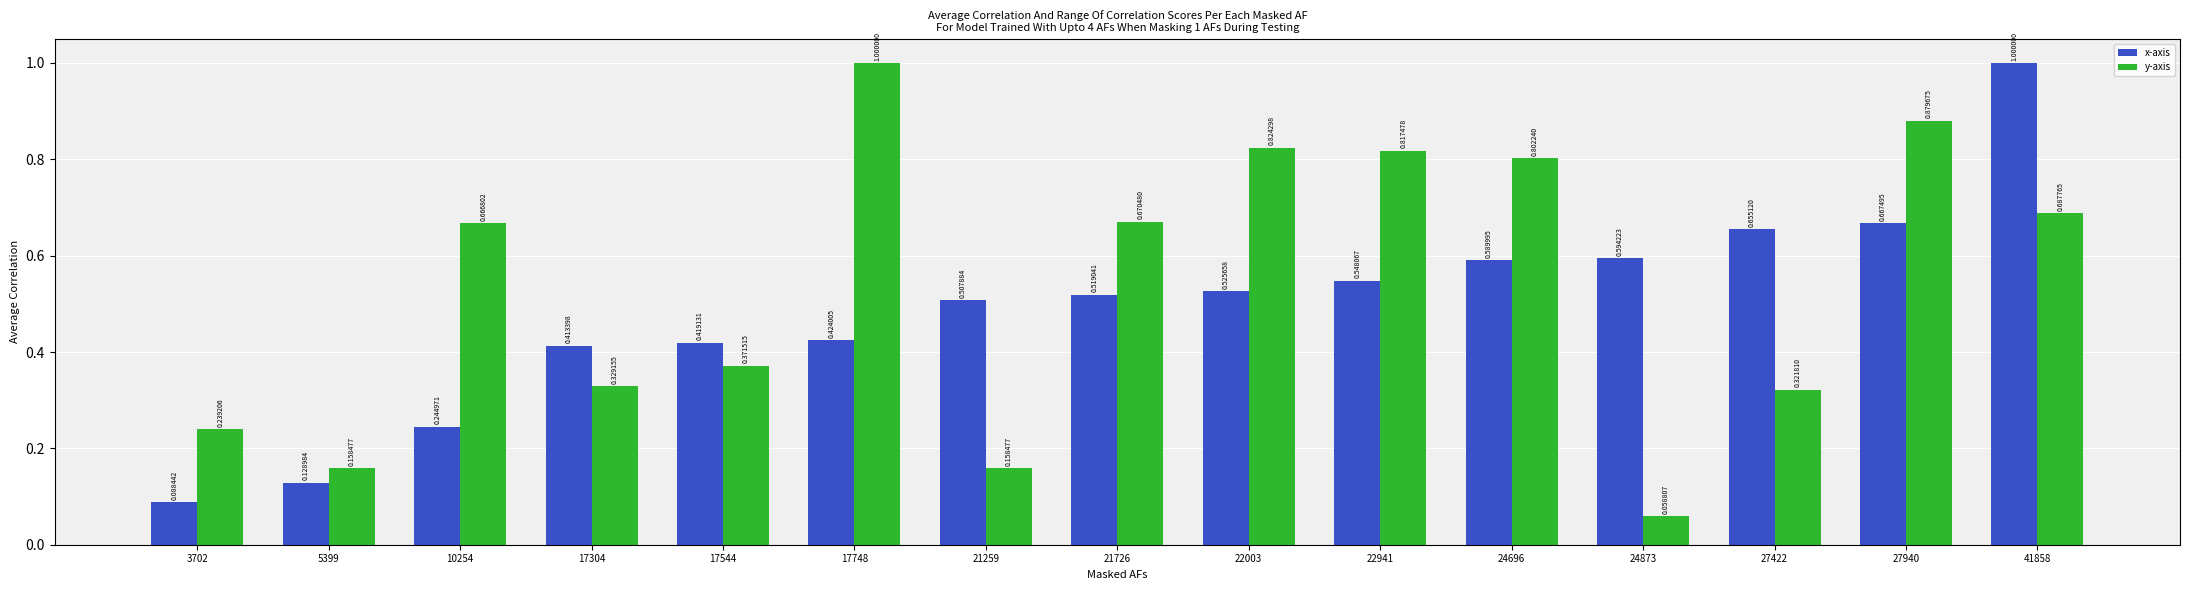

Rank the series by their average value, from lowest to highest.

x-axis, y-axis